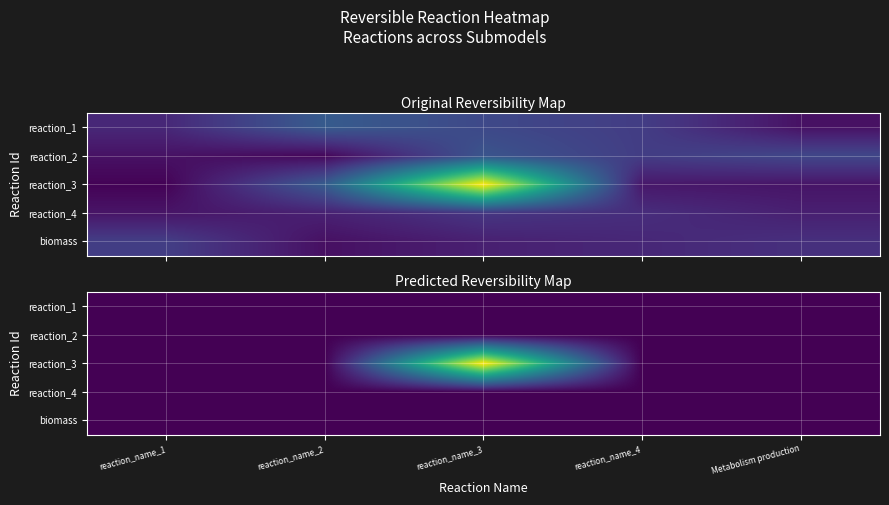

Which has a higher value, reaction_name_3 or reaction_name_2?

reaction_name_3